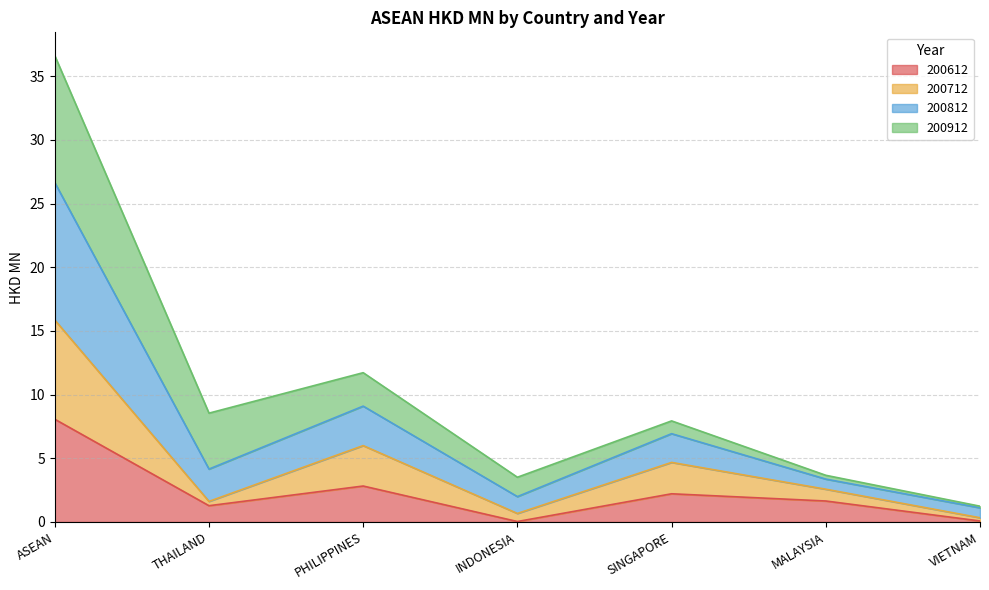

The 200612 series shows 1.7 at ASEAN. True or false?

False